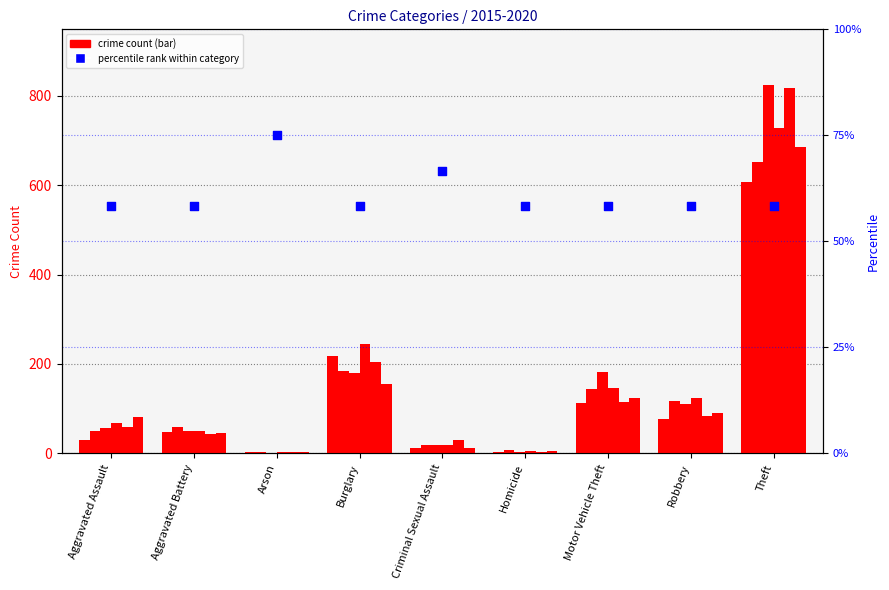

Approximately how many times larger is the value at Theft compared to Homicide?

1.0